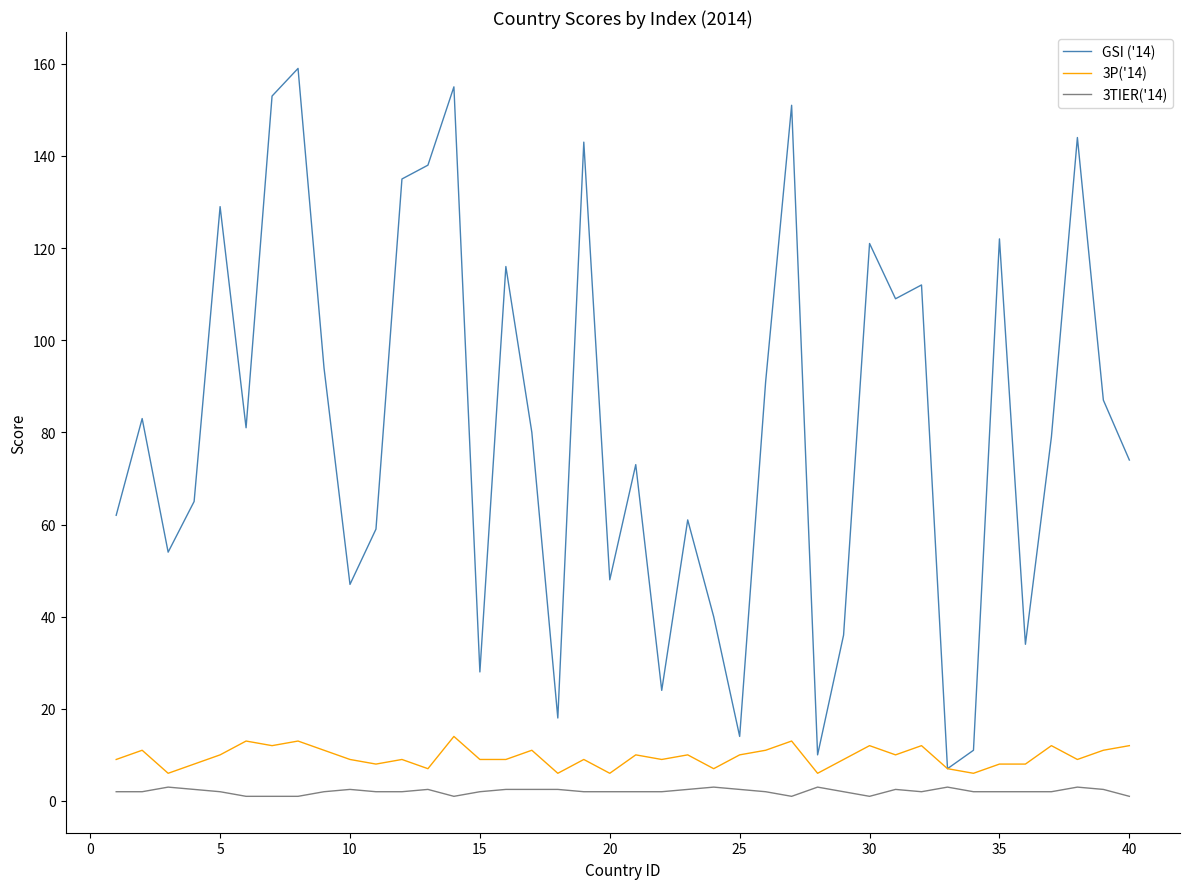

What is the minimum value shown in the chart?

1.0